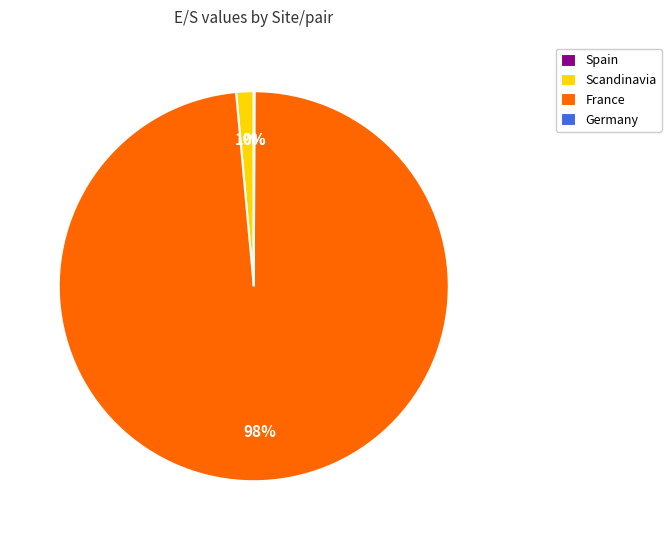

What is the majority slice?

France